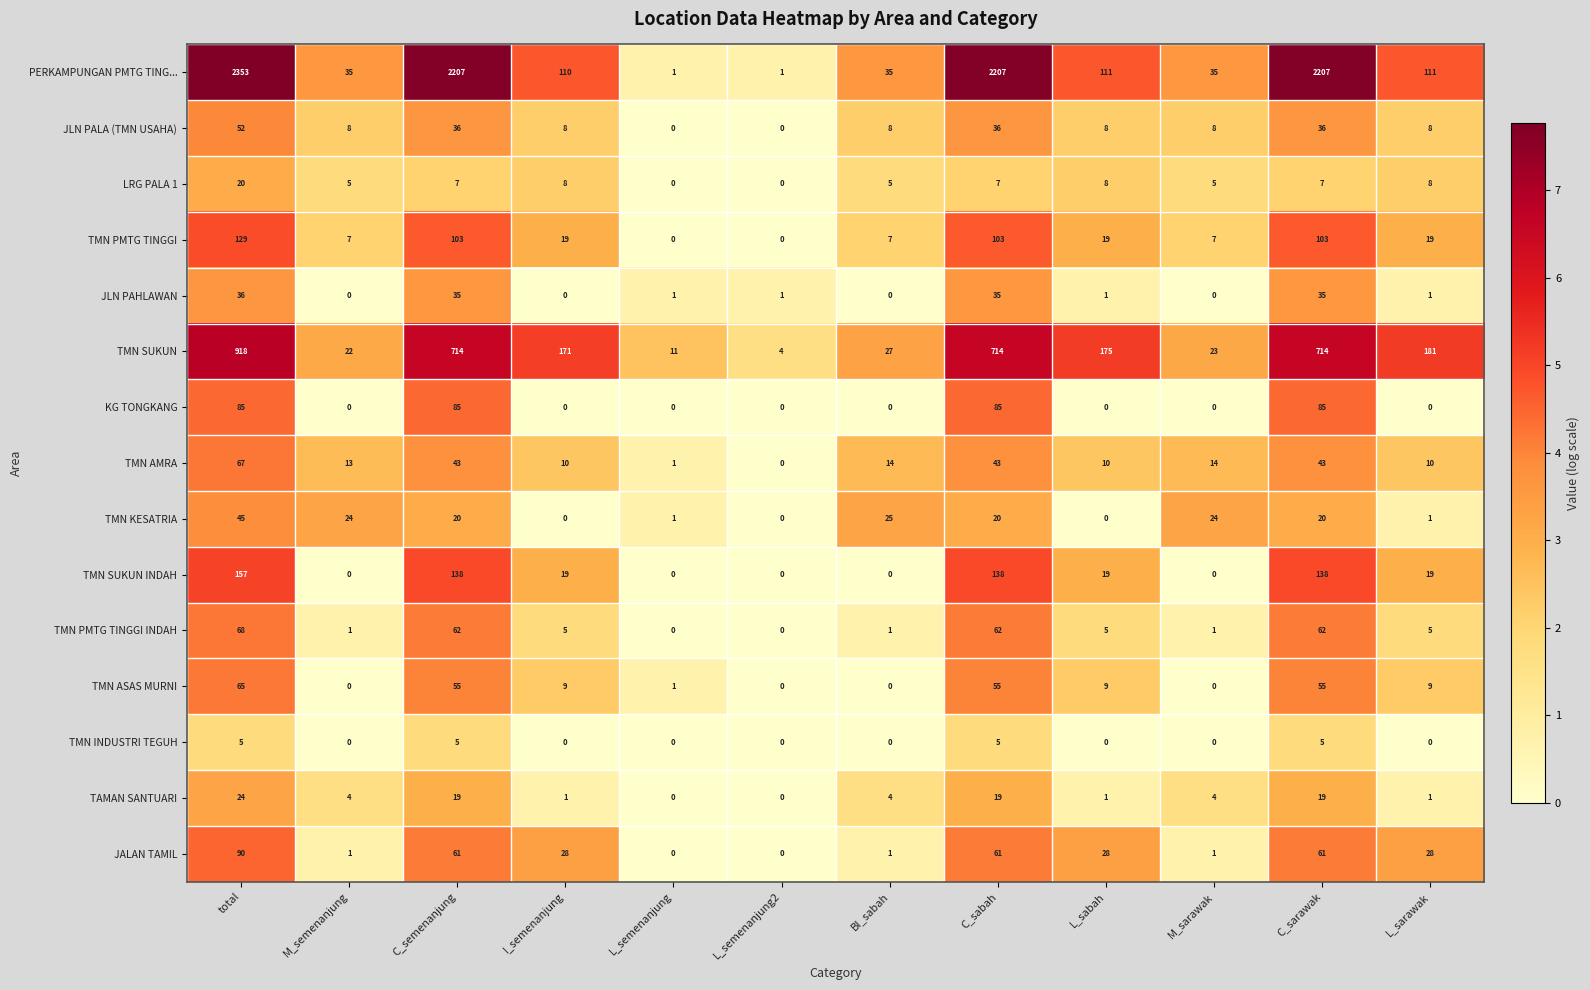

What is the sum of all TMN SUKUN INDAH values?

628